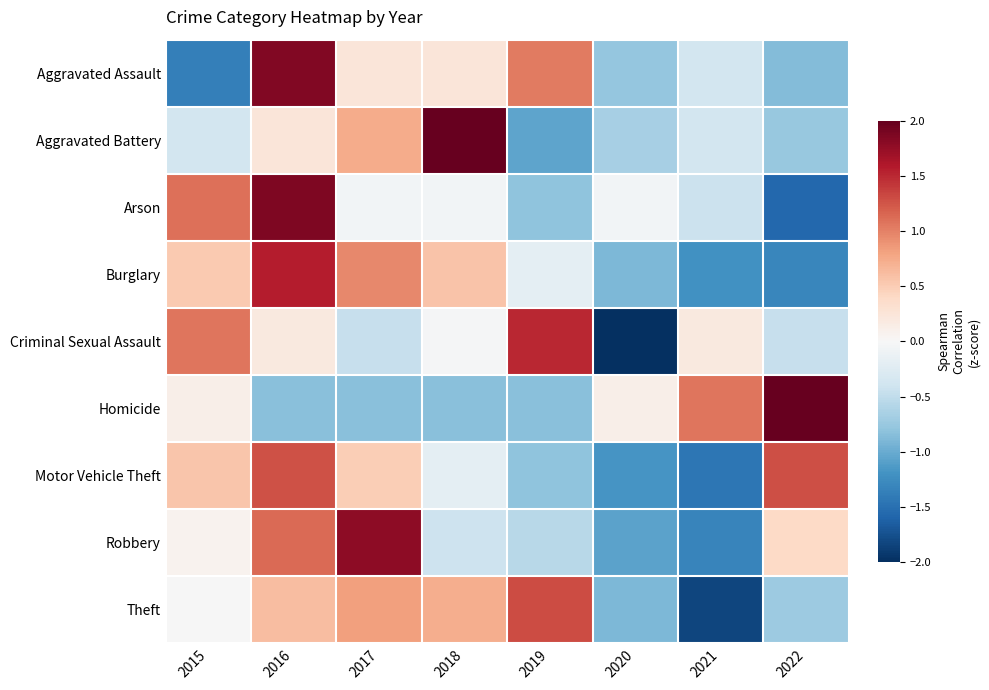

At which category is the sum across all series the highest?

2016